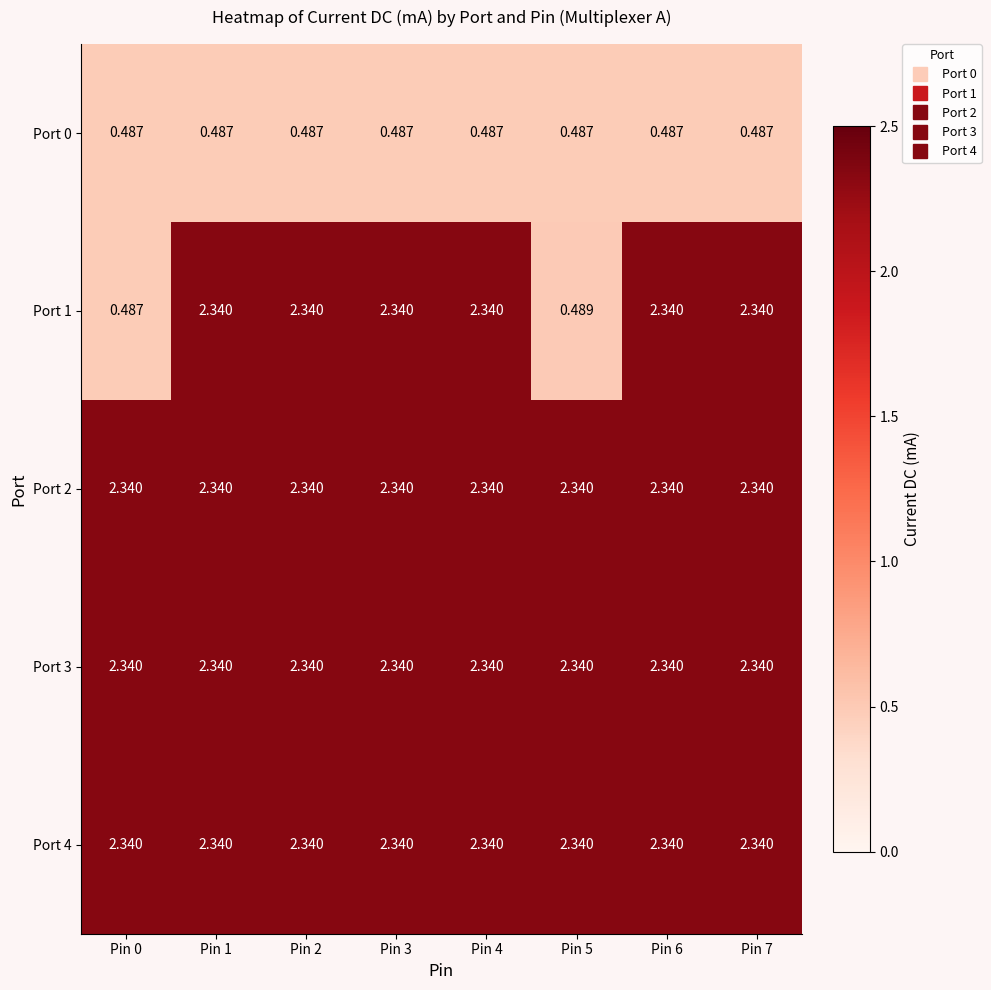

At which category is the sum across all series the highest?

Pin 1